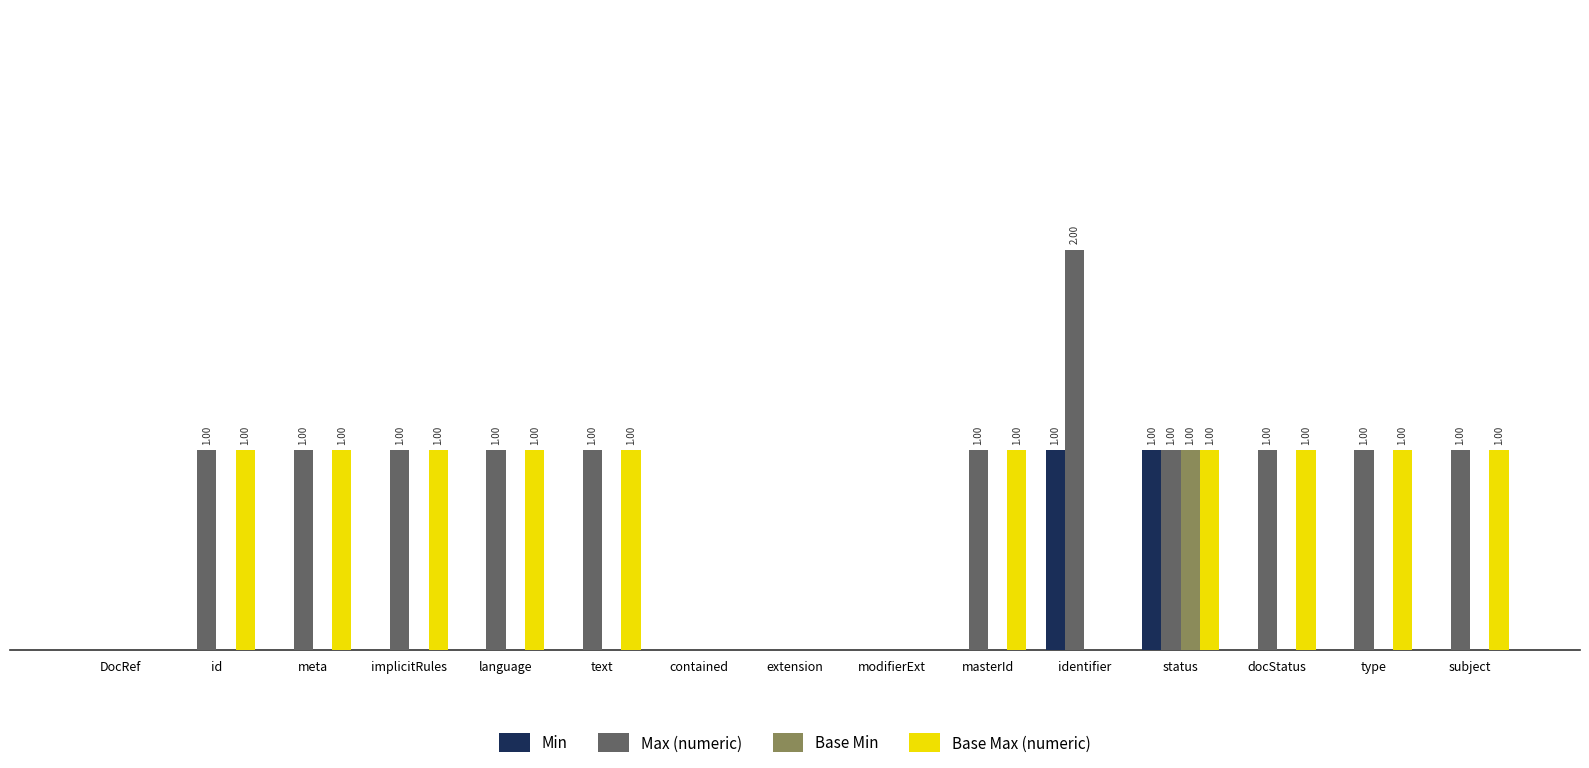

What are all the series names shown in the legend?

Min, Max (numeric), Base Min, Base Max (numeric)